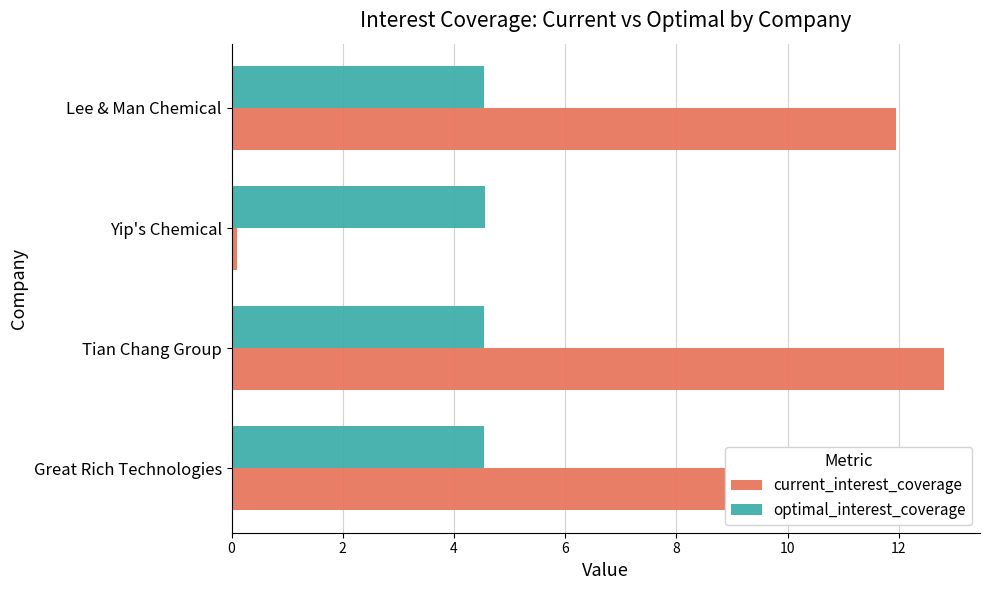

Count the optimal_interest_coverage values in the range 4 to 5.

4